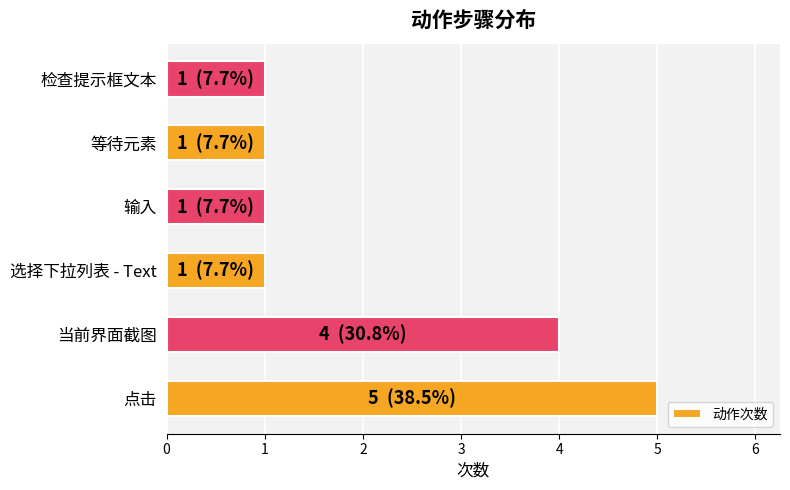

What is the greatest value displayed?

5